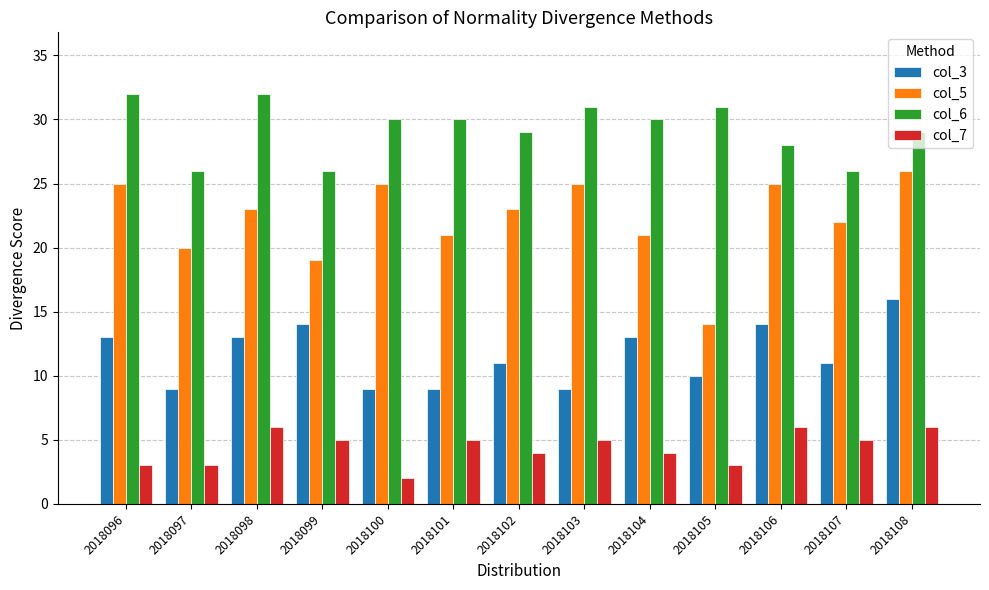

What is the difference between the second highest and second lowest values in the col_5 series?

6